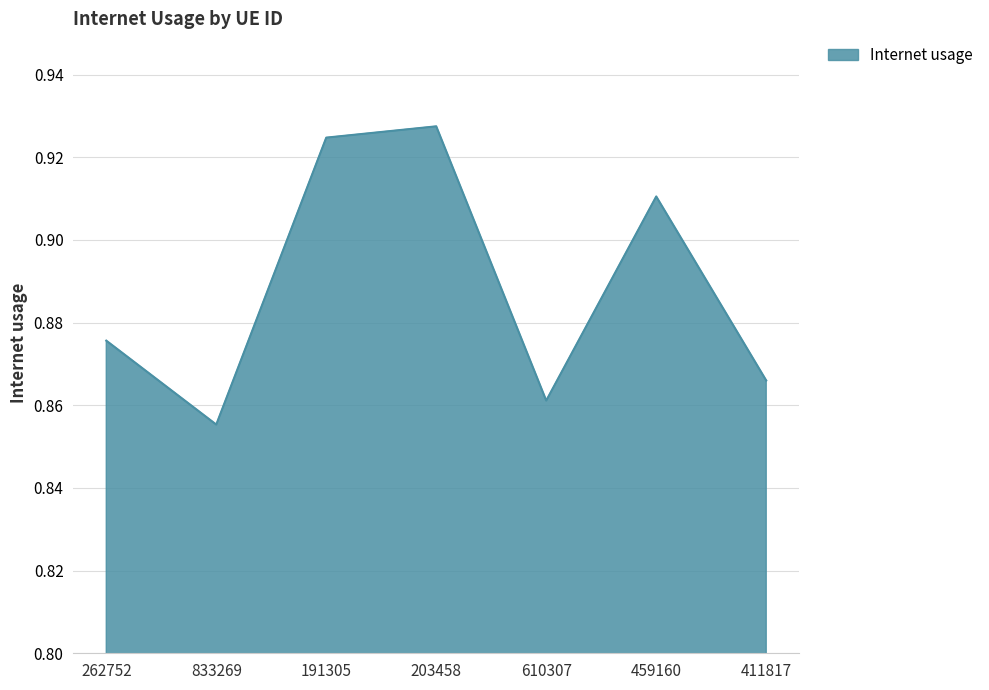

Which has a higher value, 203458 or 610307?

203458